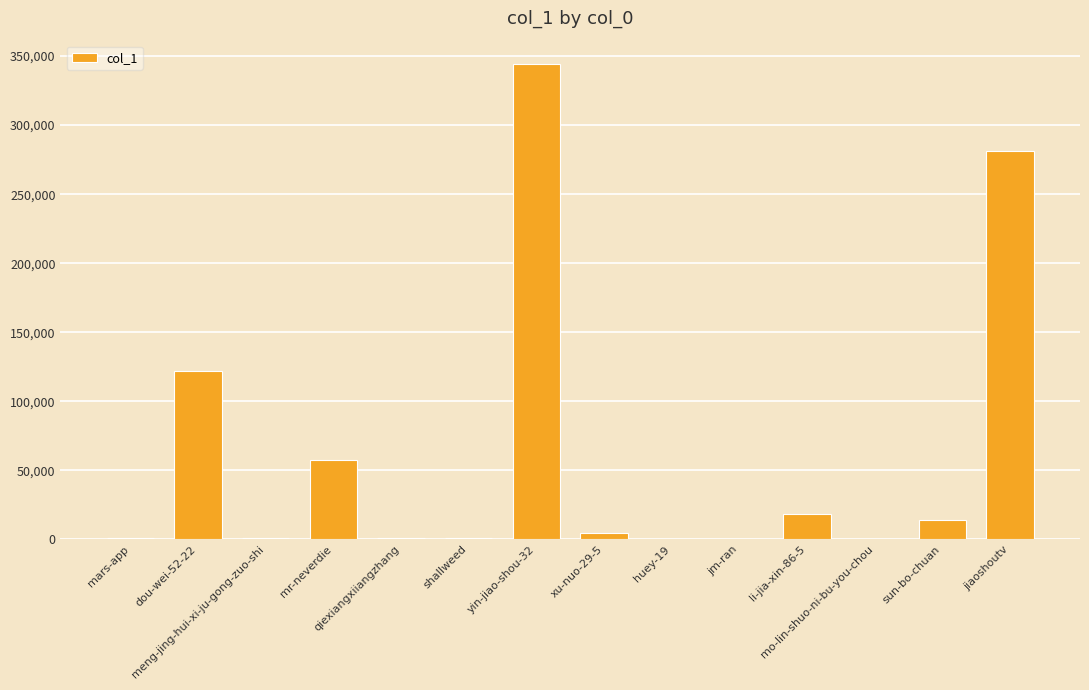

What is the sum of all values?

845402